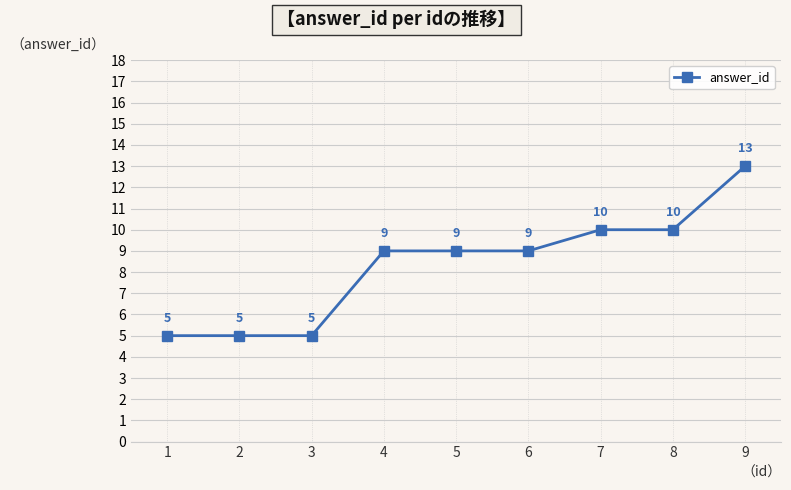

What is the value of the 3rd point from the left?

5